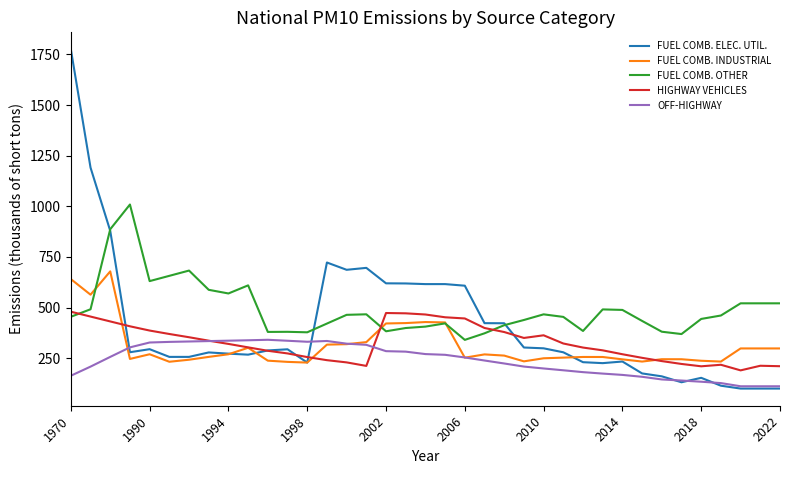

Count the number of data series in this chart.

5